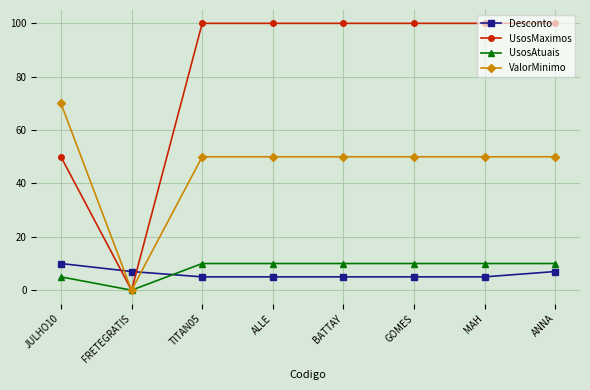

Rank the series at ANNA from highest to lowest value.

UsosMaximos, ValorMinimo, UsosAtuais, Desconto